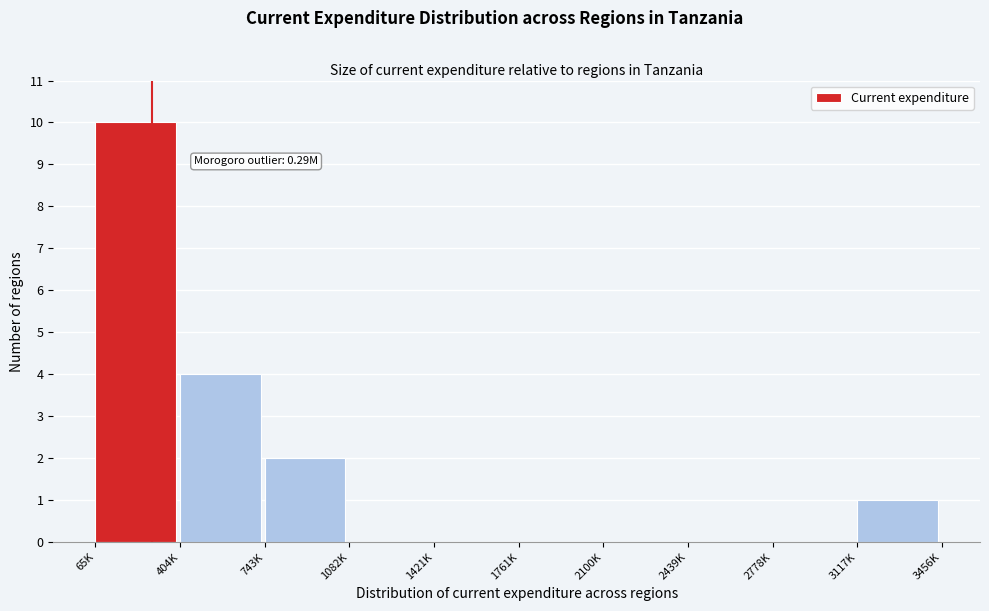

Reading right to left, list all the values displayed in this chart.

3117K=1	2778K=0	2439K=0	2100K=0	1761K=0	1421K=0	1082K=0	743K=2	404K=4	65K=10